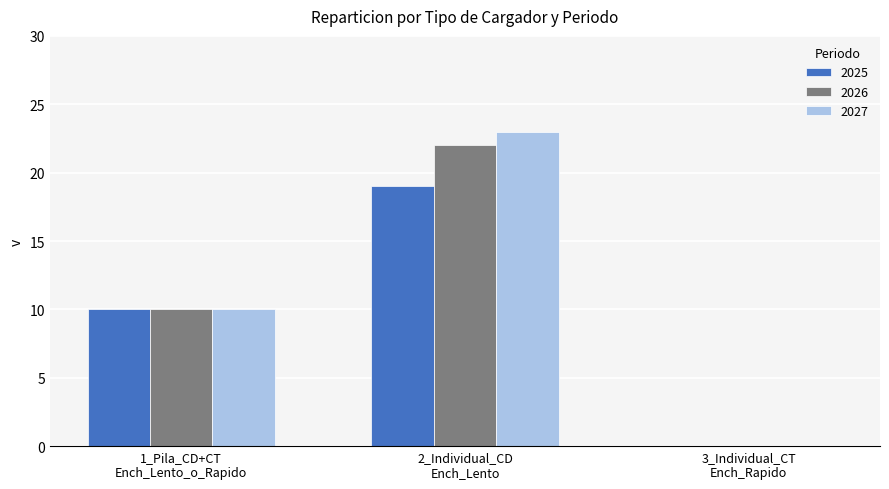

True or false: 2026 has a value of 15 at 1_Pila_CD+CT
Ench_Lento_o_Rapido.

False